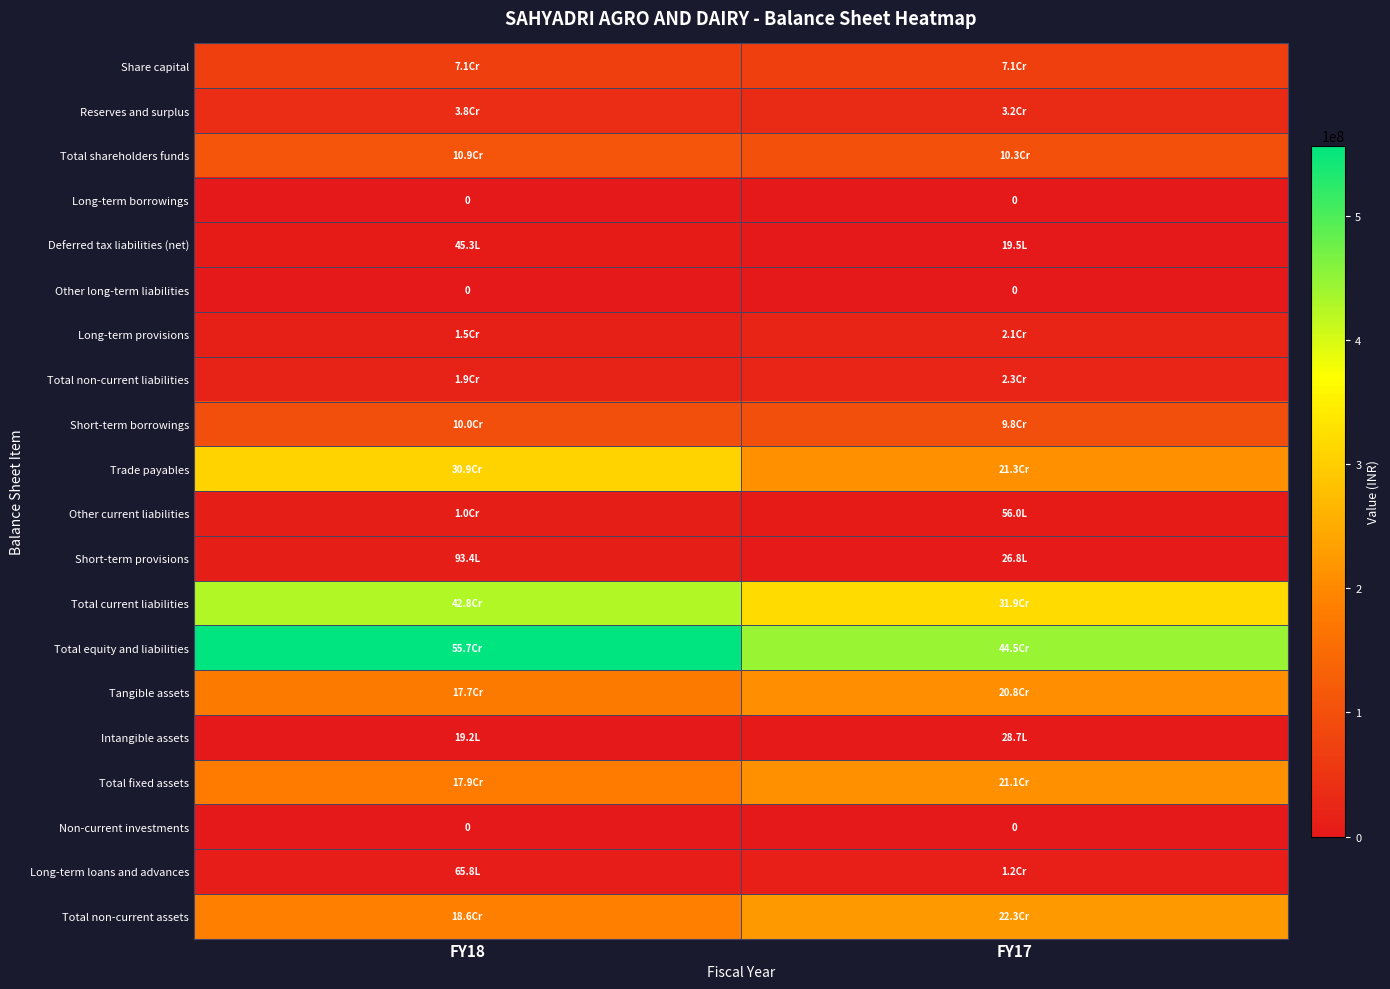

True or false: Total shareholders funds has a value of 103010019 at FY17.

True